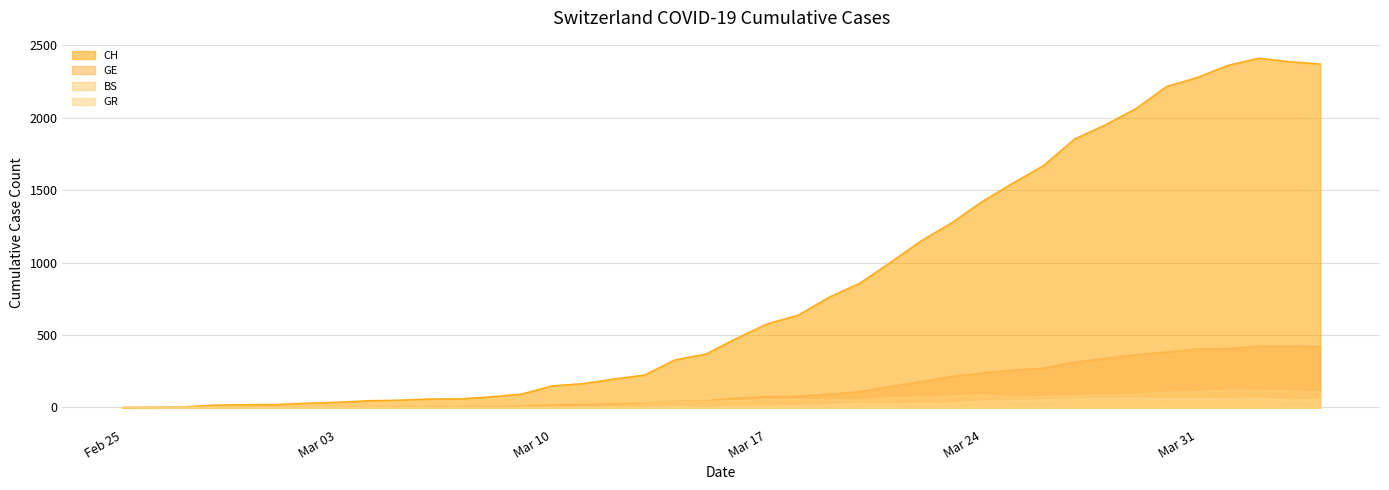

In BS, how many points are lower than both neighbors (excluding endpoints)?

1